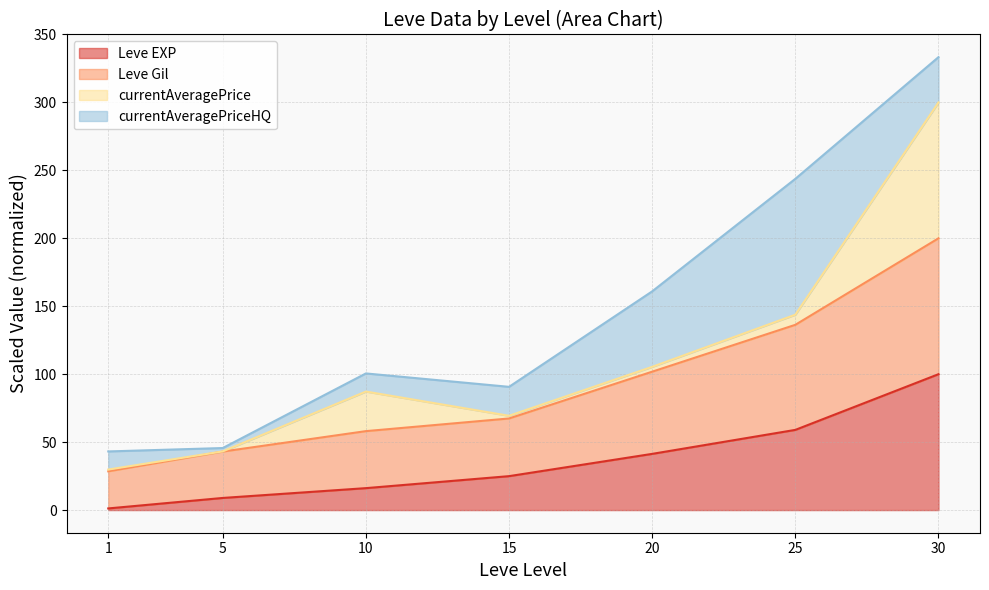

What is the value of the Leve Gil point at the 2nd from the left?

43.1